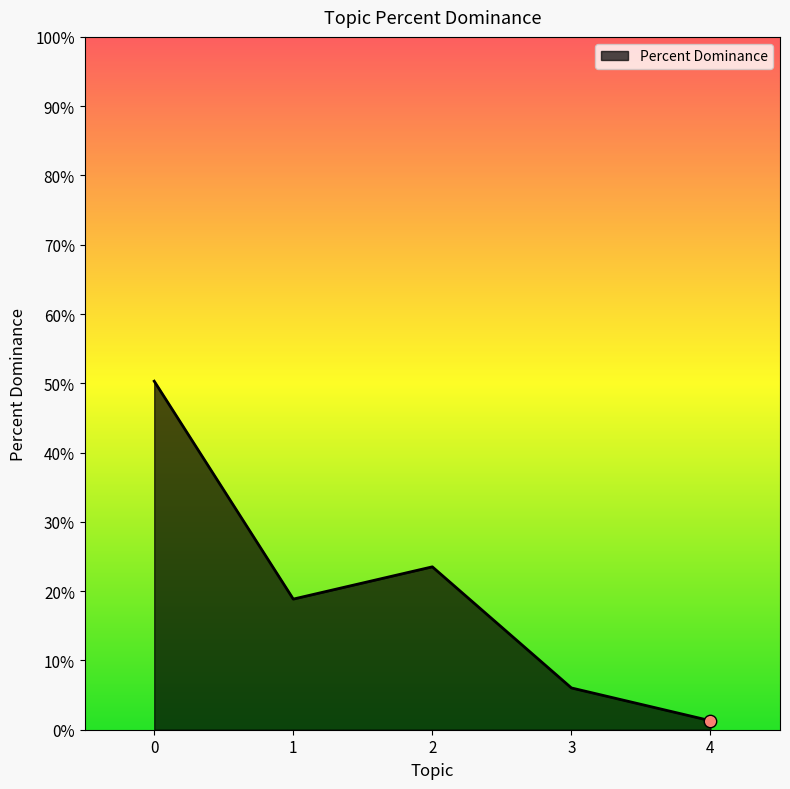

Between 2 and 4, which is larger?

2